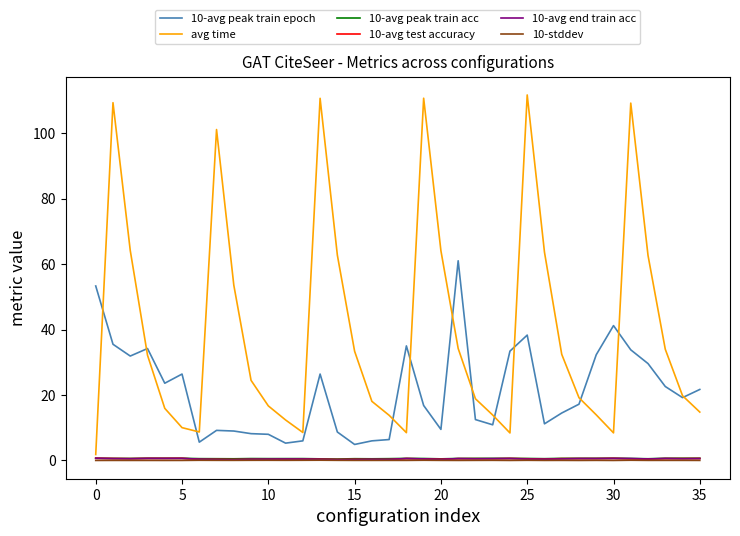

Which series has the largest total across all categories?

avg time